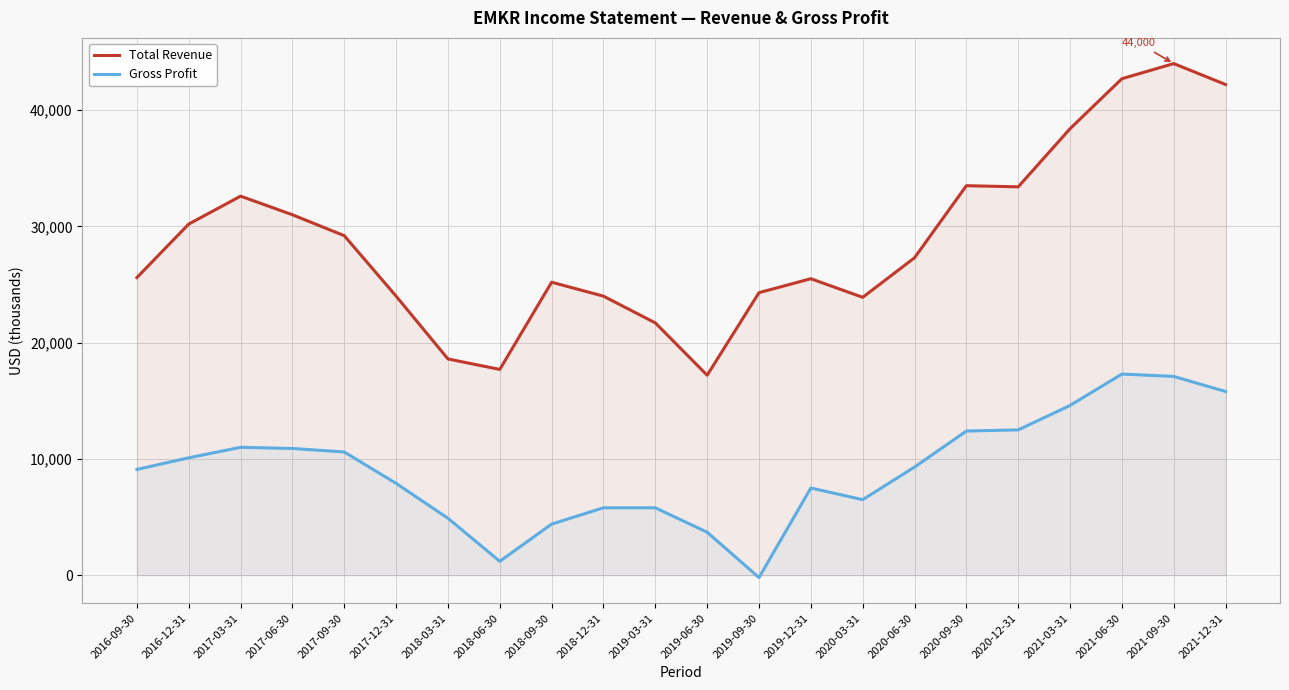

How many lines are shown in the chart?

2